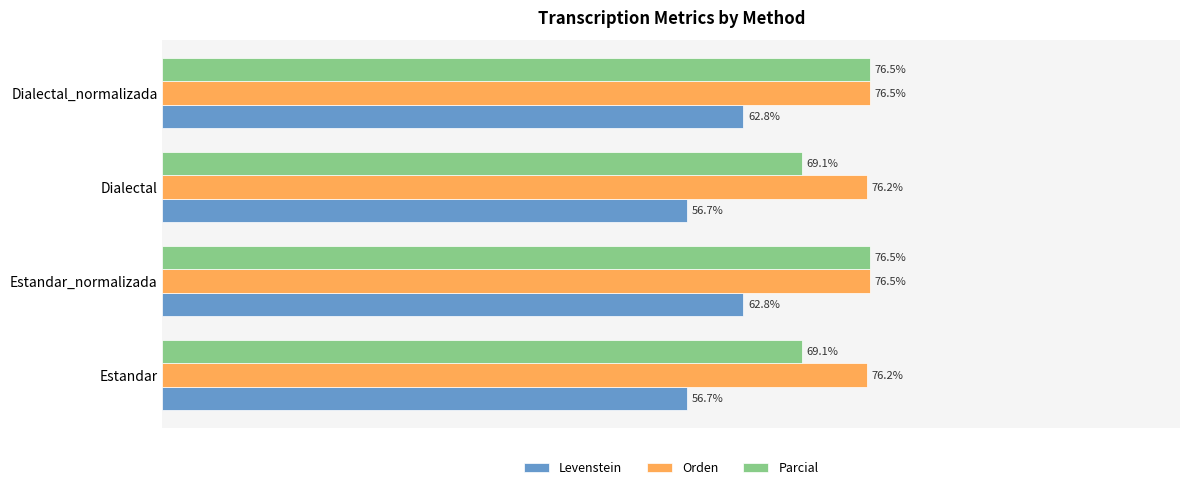

Which series changed the most between Estandar_normalizada and Dialectal?

Parcial